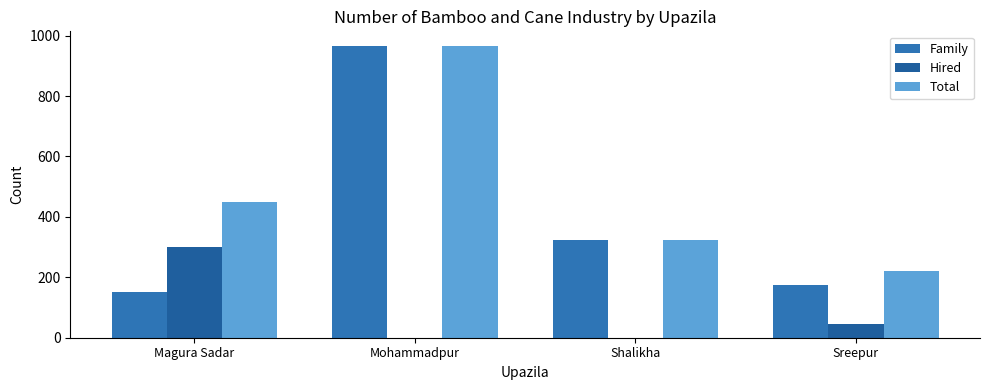

Reading left to right, what are all the values shown in this chart?

Family: Magura Sadar=150	Mohammadpur=966	Shalikha=325	Sreepur=175
Hired: Magura Sadar=300	Mohammadpur=0	Shalikha=0	Sreepur=47
Total: Magura Sadar=450	Mohammadpur=966	Shalikha=325	Sreepur=222